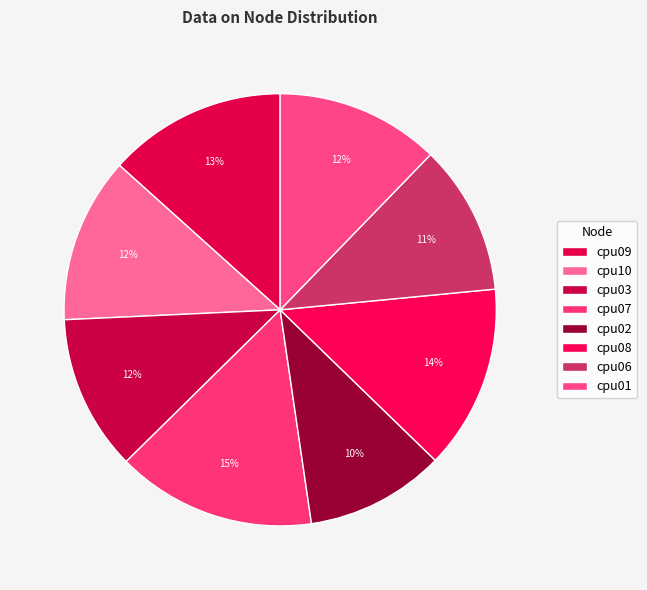

How many slices are in this pie chart?

8